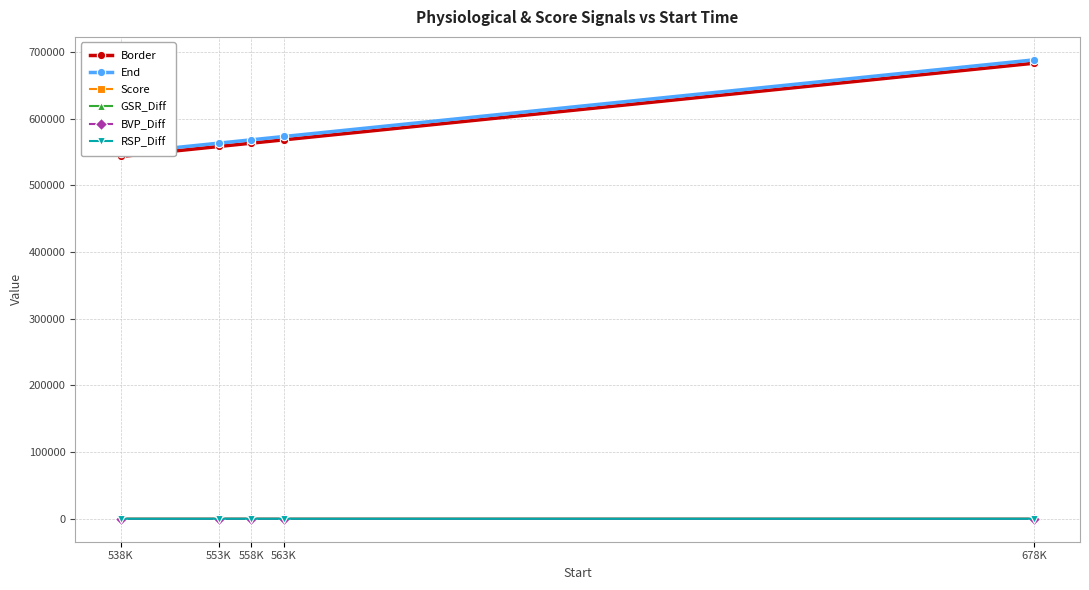

Reading left to right, list all the values displayed in this chart.

Border: 538K=543501.0	553K=558501.0	558K=563501.0	563K=568501.0	678K=683501.0
End: 538K=548501.0	553K=563501.0	558K=568501.0	563K=573501.0	678K=688501.0
Score: 538K=0.6	553K=0.8	558K=0.8	563K=1.8	678K=0.6
GSR_Diff: 538K=0.9	553K=0.9	558K=0.1	563K=0.1	678K=0.9
BVP_Diff: 538K=0.1	553K=0.4	558K=3.0	563K=0.1	678K=0.4
RSP_Diff: 538K=0.5	553K=0.3	558K=0.6	563K=1.0	678K=0.2